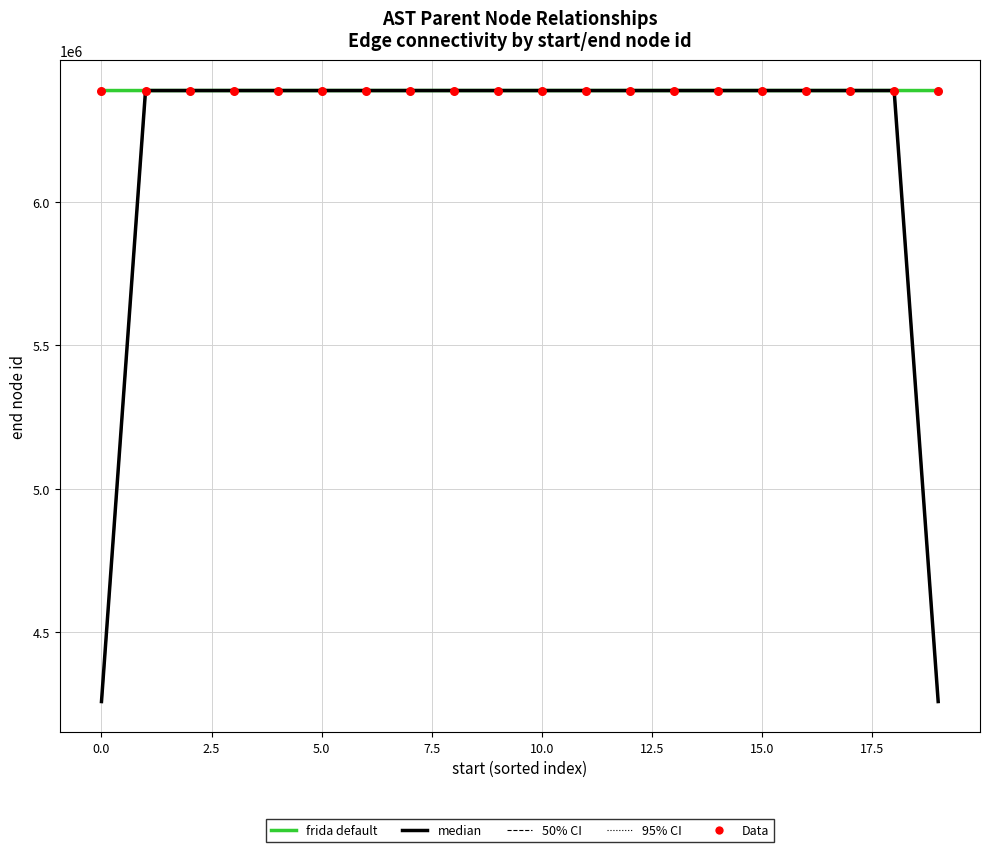

What are all the series names shown in the legend?

95% CI, 50% CI, frida default, median, Data